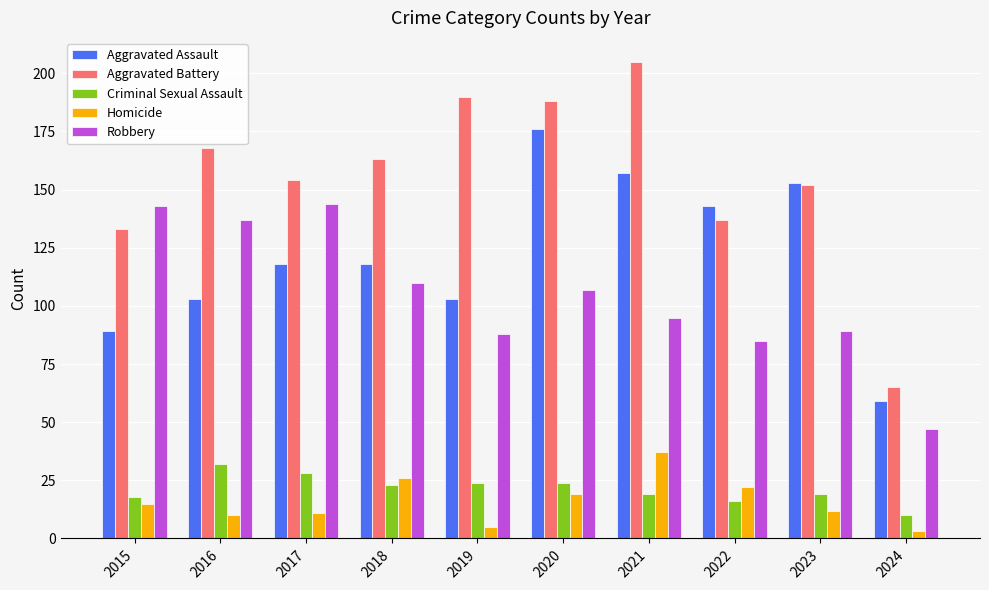

How many bars are there in each group?

5